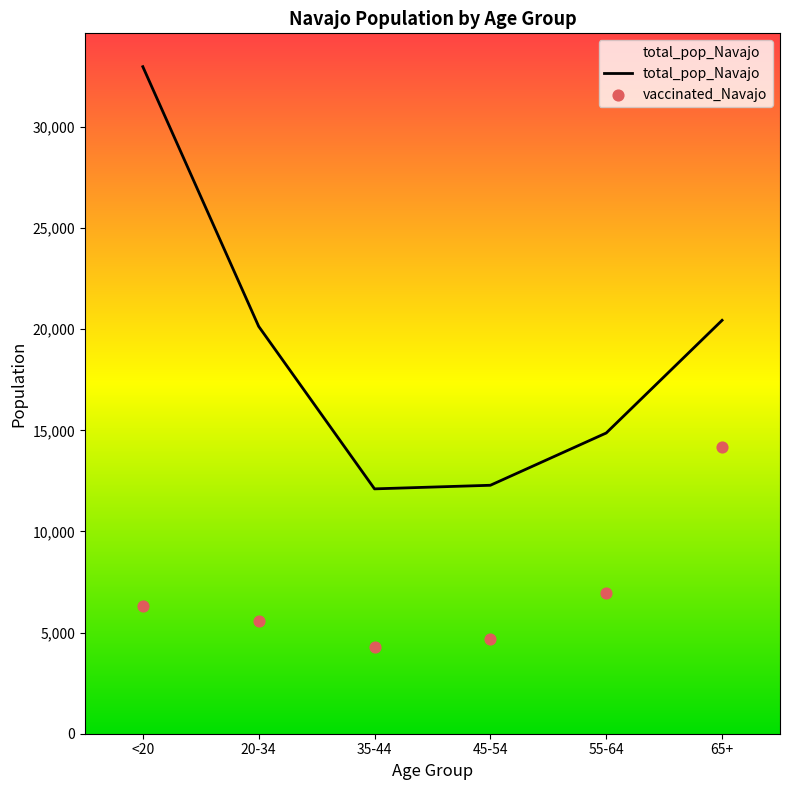

Which series has the largest total across all categories?

total_pop_Navajo